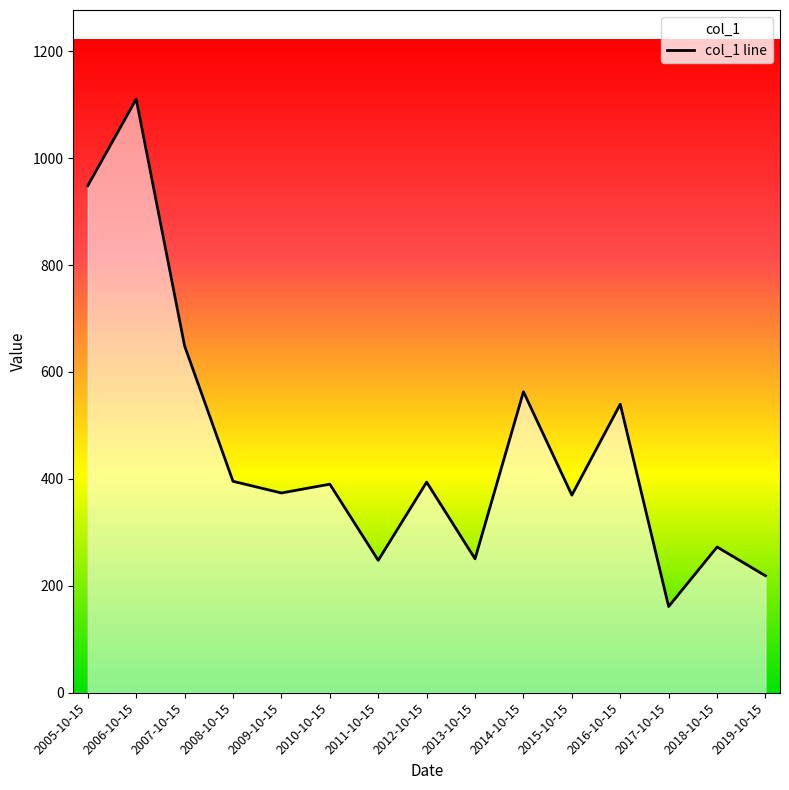

Between 2005-10-15 and 2017-10-15, which is larger?

2005-10-15